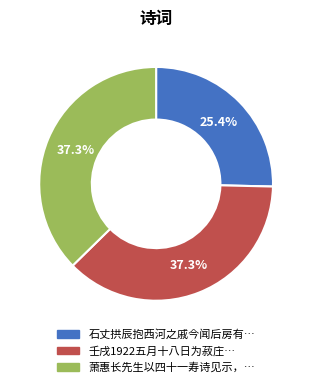

Does any single category account for the majority?

No